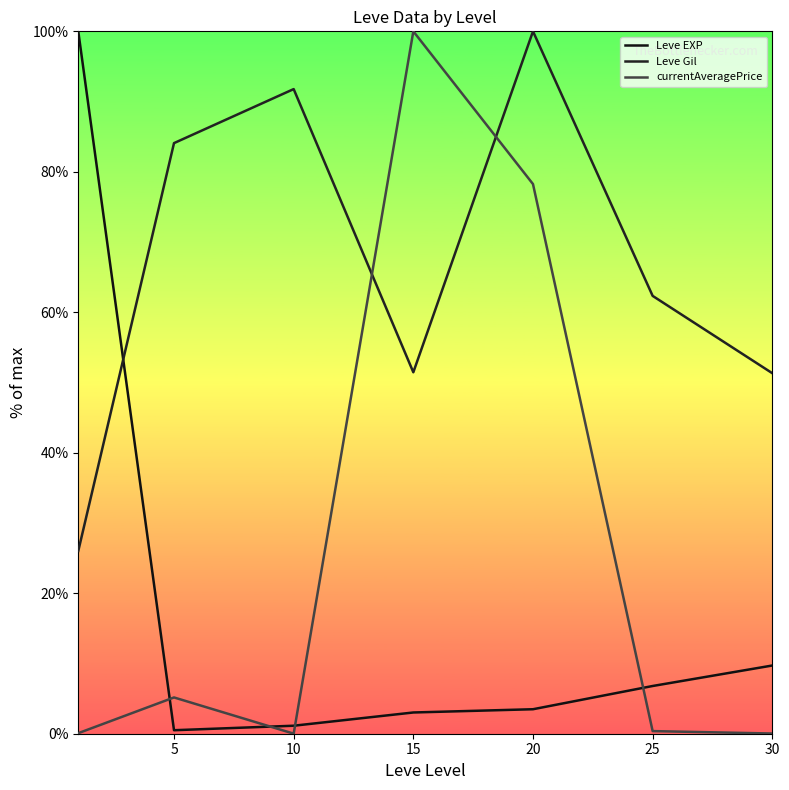

Rank the series by their average value, from lowest to highest.

Leve EXP, currentAveragePrice, Leve Gil